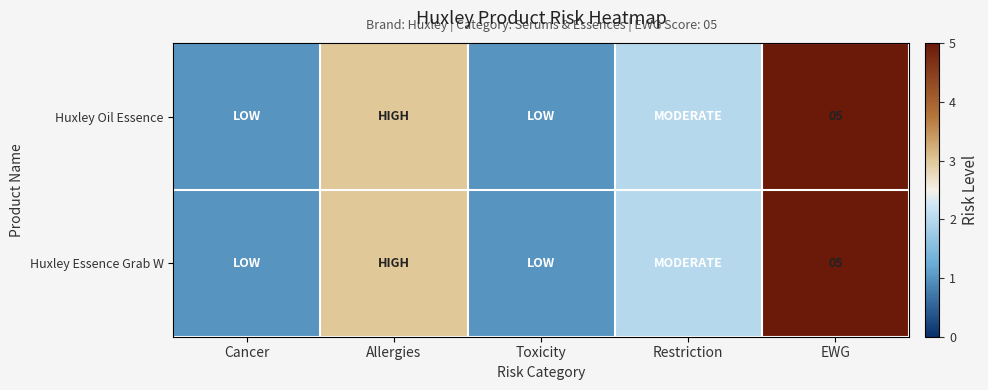

What is the total value across all series at EWG?

10